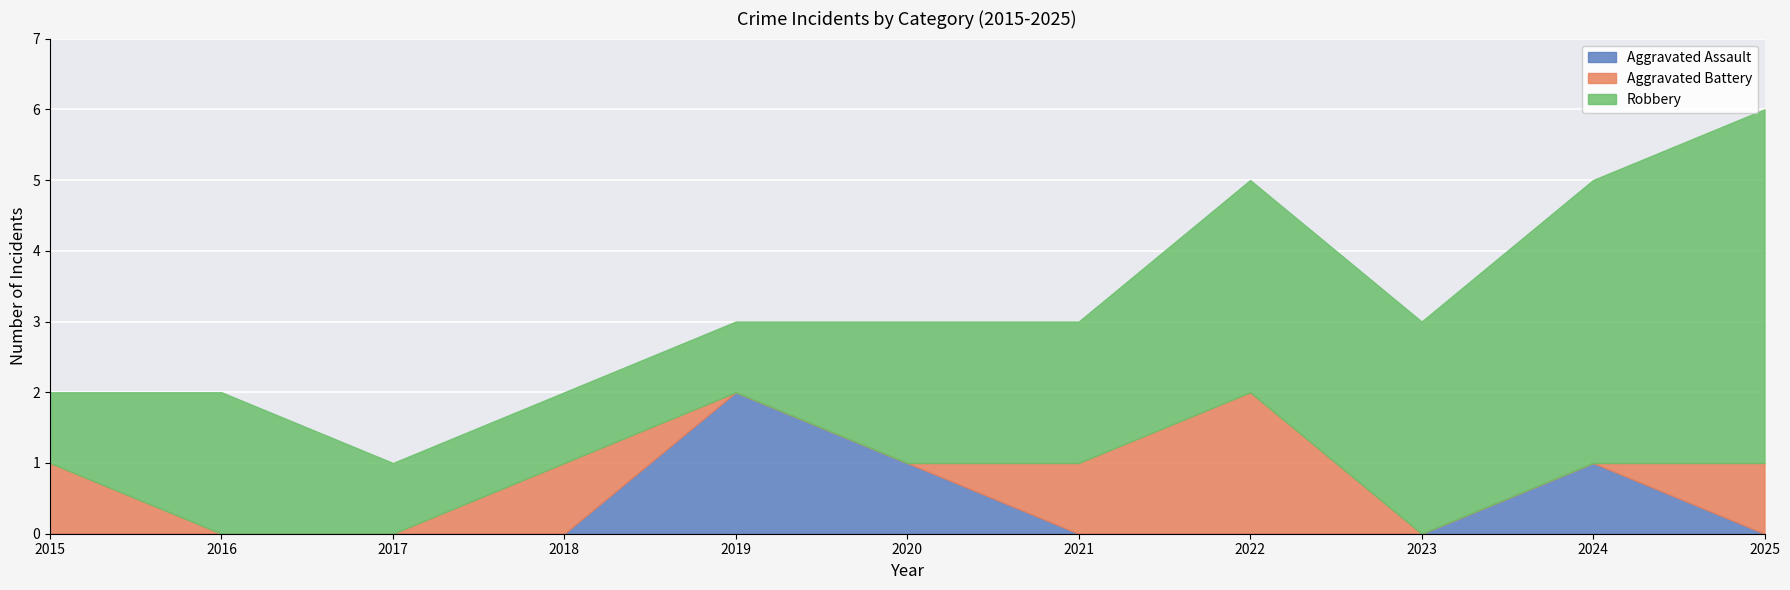

Which series has the largest total across all categories?

Robbery